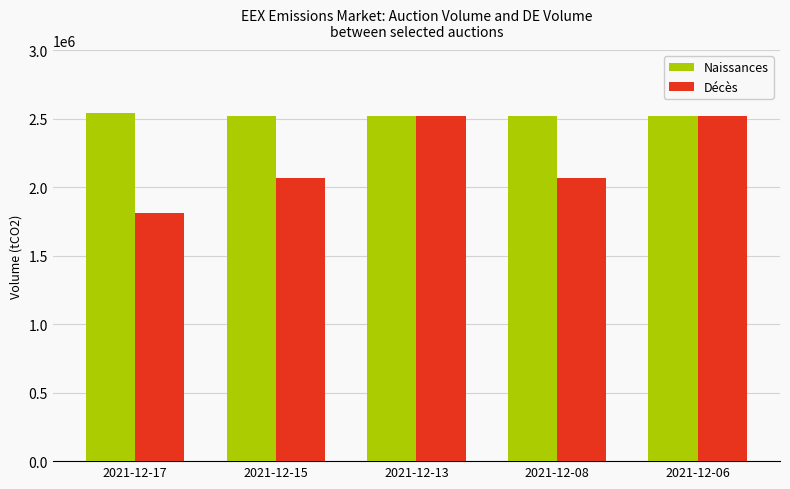

What is the value of the Décès bar at the 4th from the left?

2066500